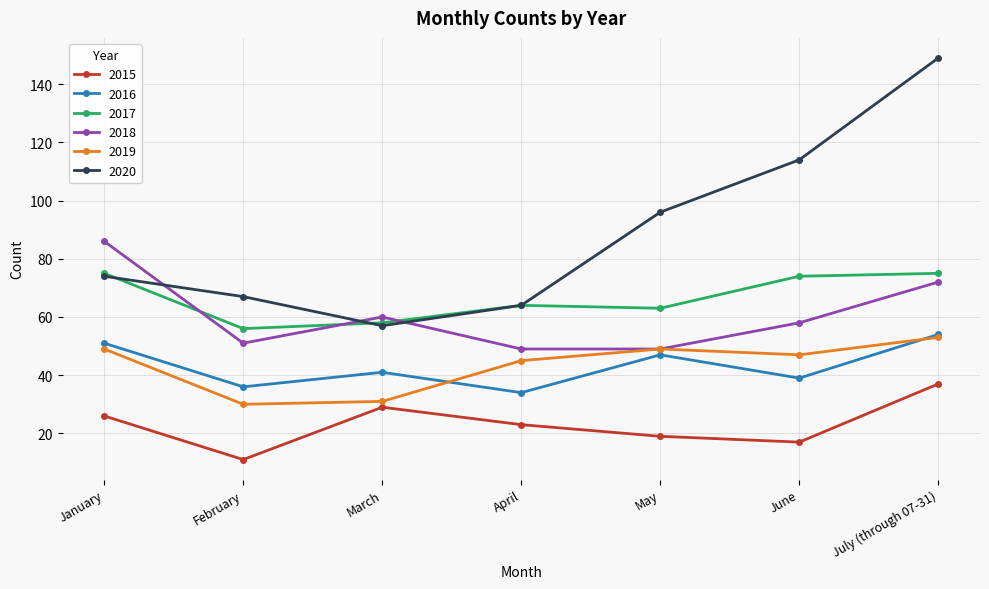

Between March and May, which series saw the biggest shift?

2020